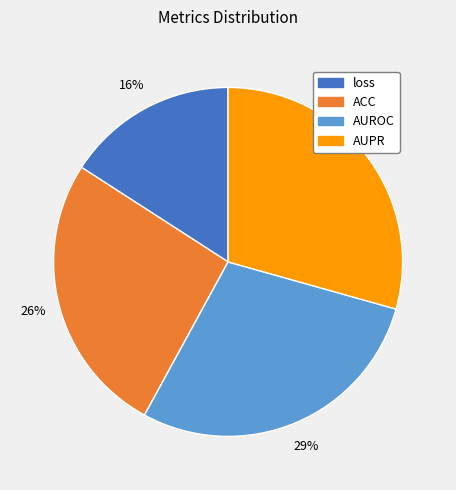

Is it true that loss is 24% of the pie?

False